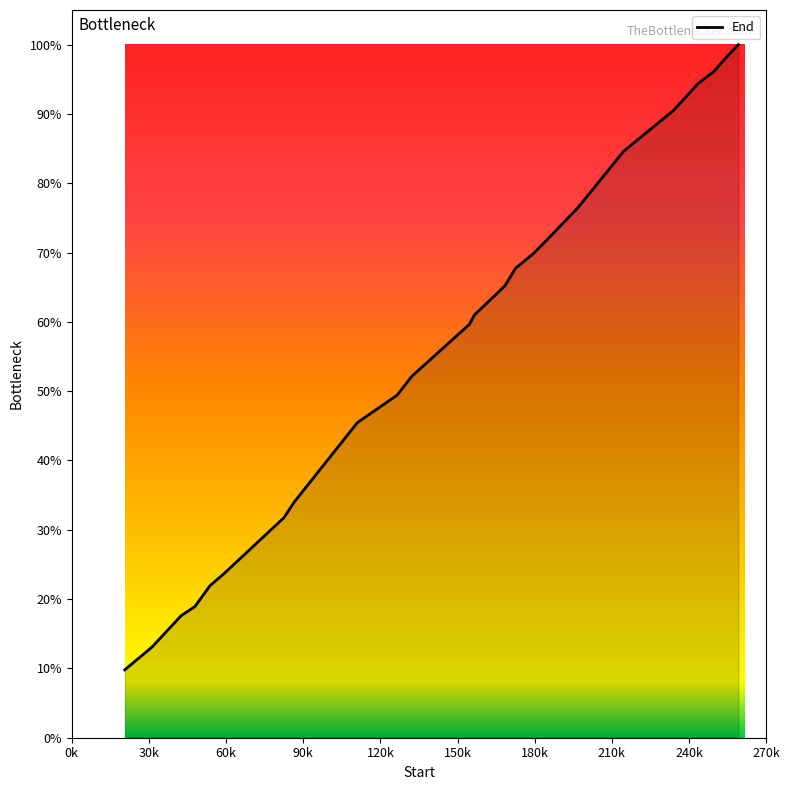

What is the minimum value shown in the chart?

9.8